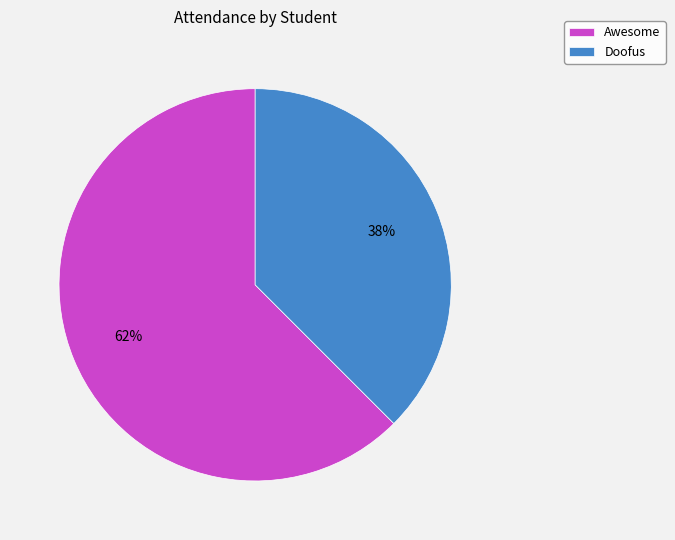

Count the number of slices in the pie.

2